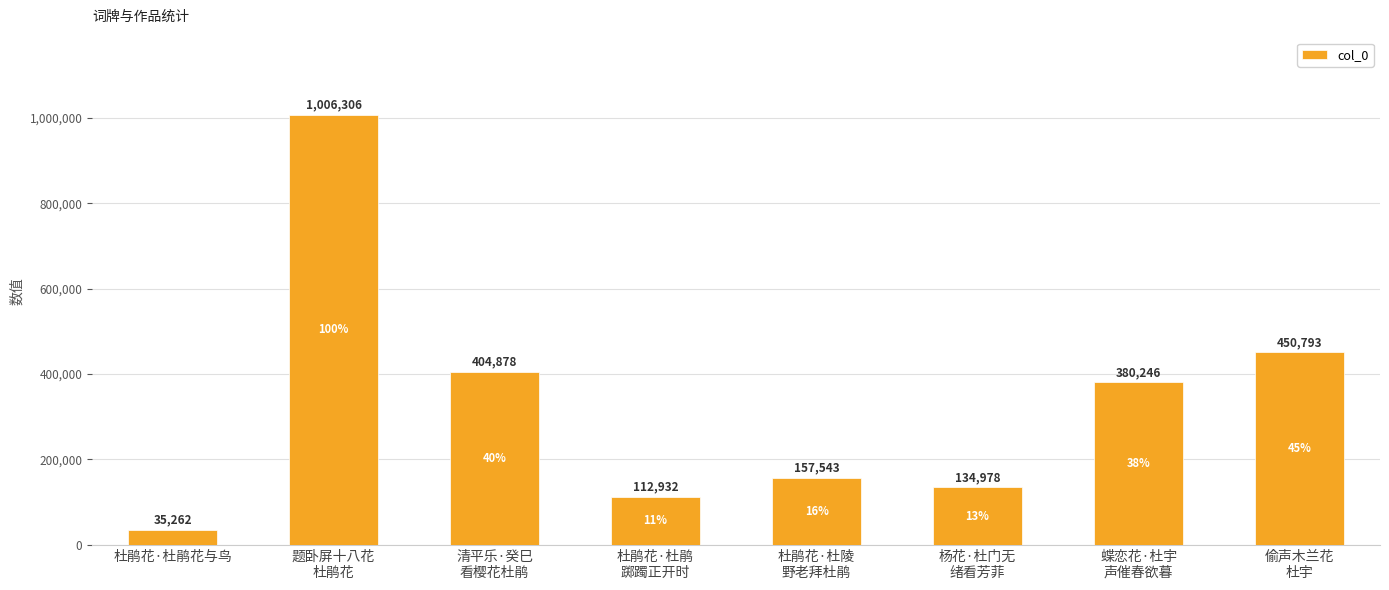

Reading right to left, list all the values displayed in this chart.

偷声木兰花
杜宇=450793	蝶恋花·杜宇
声催春欲暮=380246	杨花·杜门无
绪看芳菲=134978	杜鹃花·杜陵
野老拜杜鹃=157543	杜鹃花·杜鹃
踯躅正开时=112932	清平乐·癸巳
看樱花杜鹃=404878	题卧屏十八花
杜鹃花=1006306	杜鹃花·杜鹃花与鸟=35262